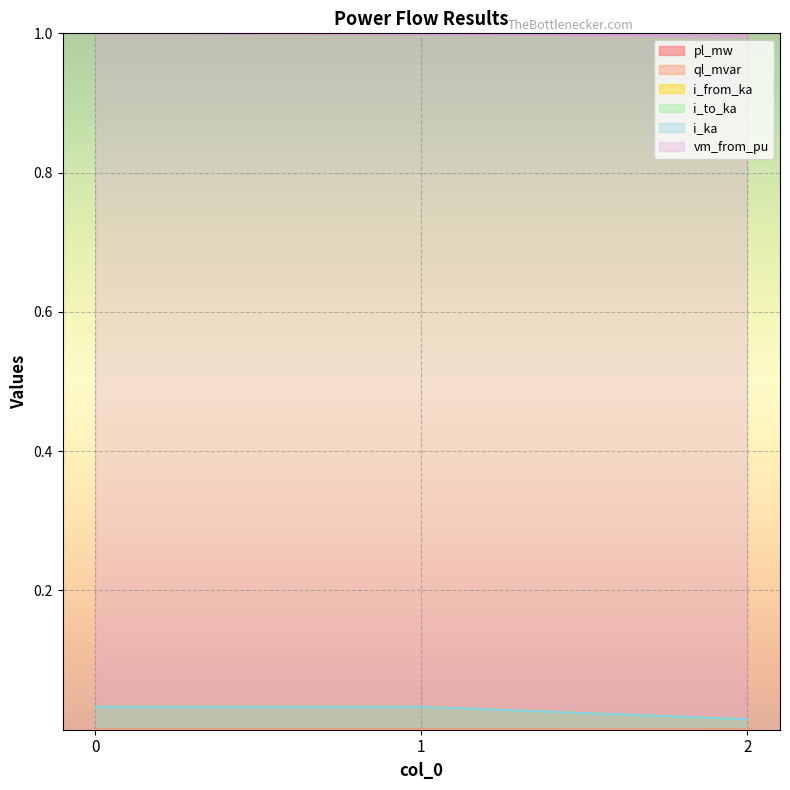

True or false: i_from_ka has a value of 0.0 at 2.

False